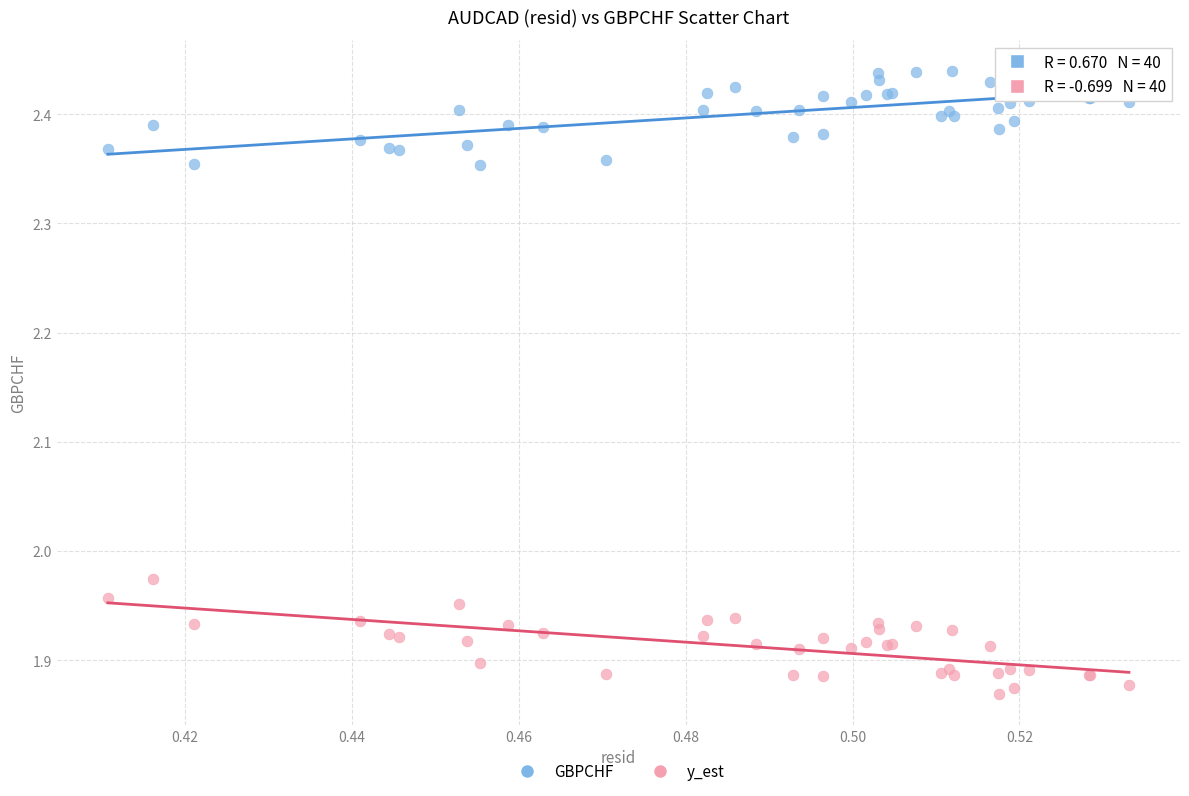

Which series contains the lowest Y value?

y_est